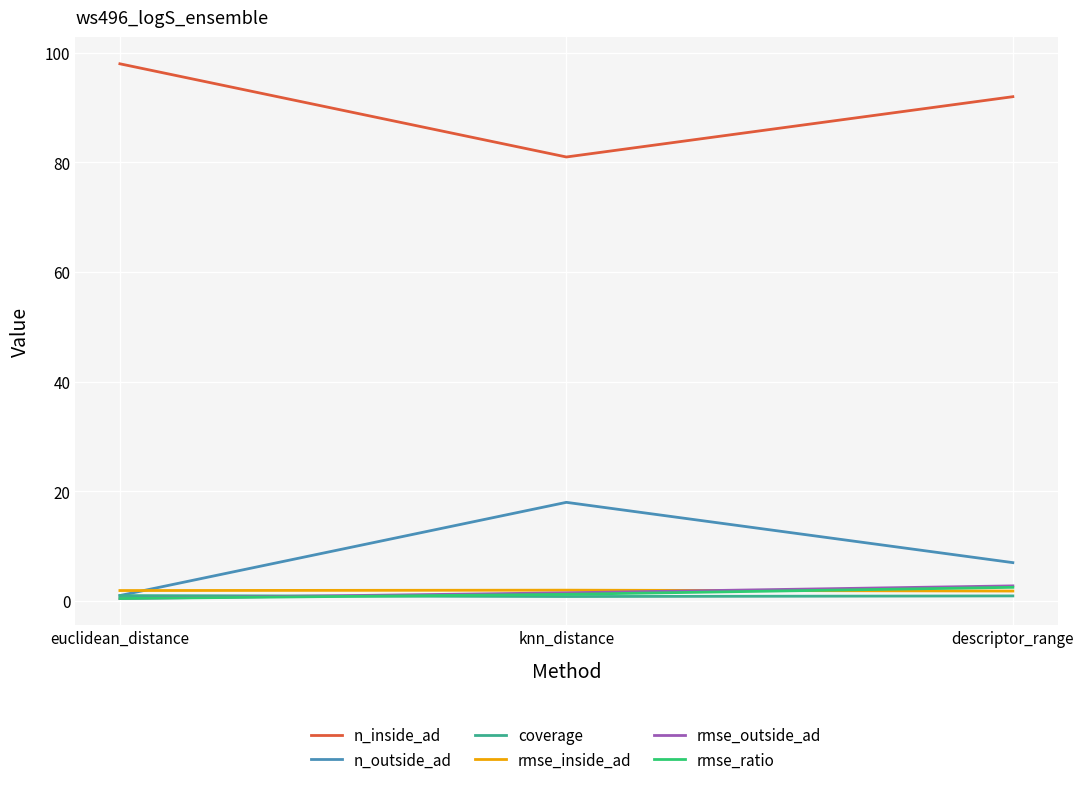

What are all the series names shown in the legend?

n_inside_ad, n_outside_ad, coverage, rmse_inside_ad, rmse_outside_ad, rmse_ratio